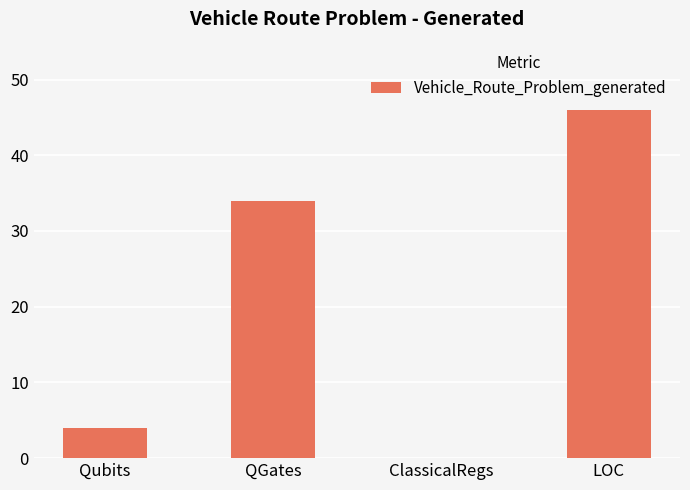

What is the change in value from QGates to LOC?

+12